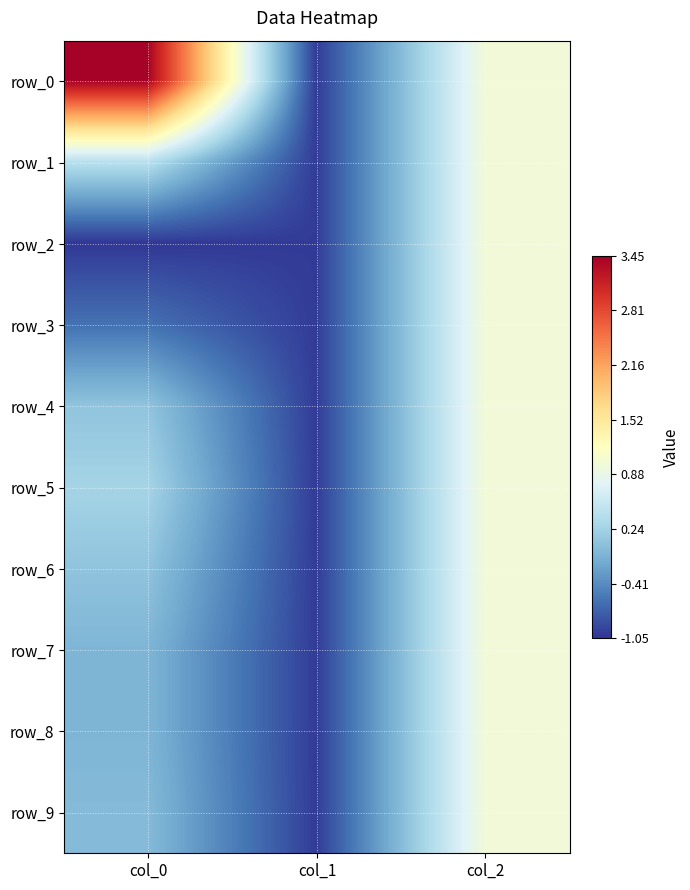

Where is row_3 nearest to the value 0?

col_0